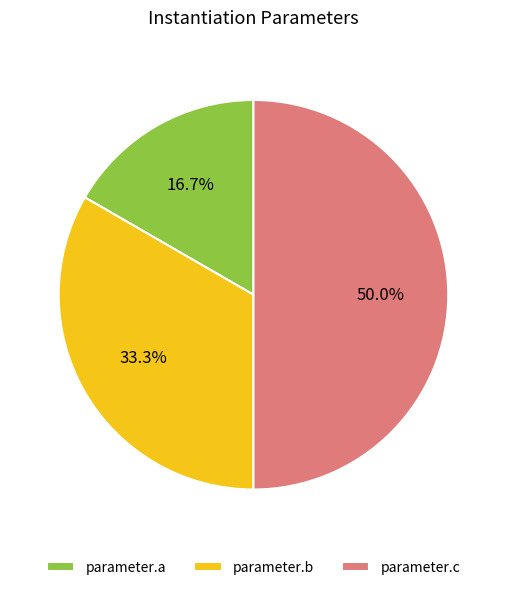

What is the ratio of the value at parameter.a to the value at parameter.b?

0.5